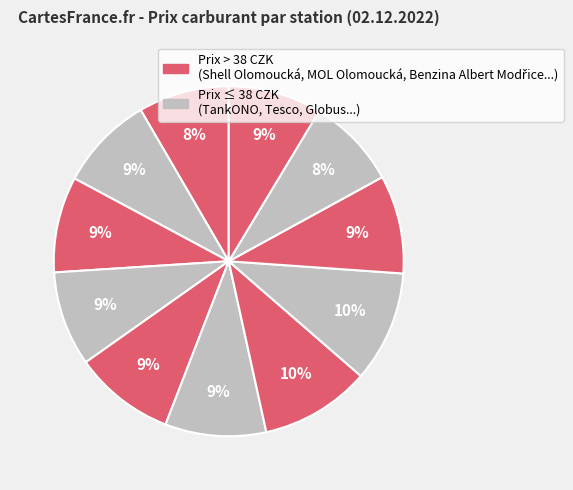

Which slice is the smallest?

TankONO